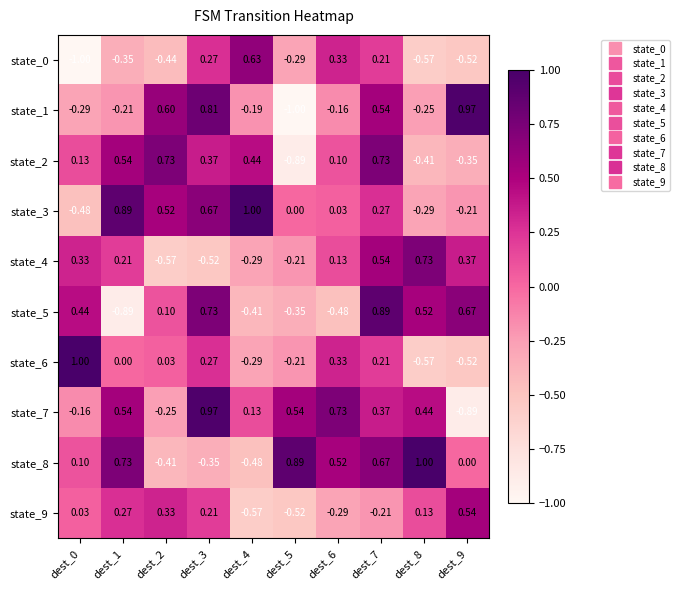

What is the difference between the highest and lowest values at dest_6?

1.2